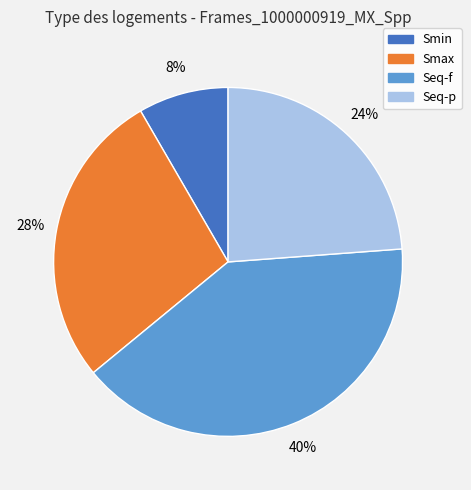

To the nearest percent, what is the average slice percentage?

25%